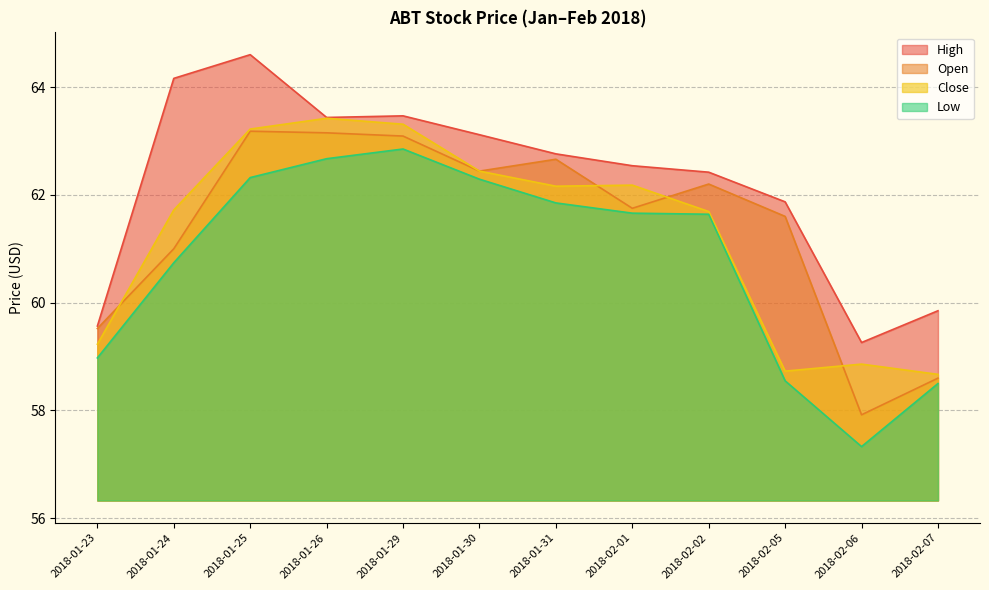

What is the maximum value shown in the chart?

64.6